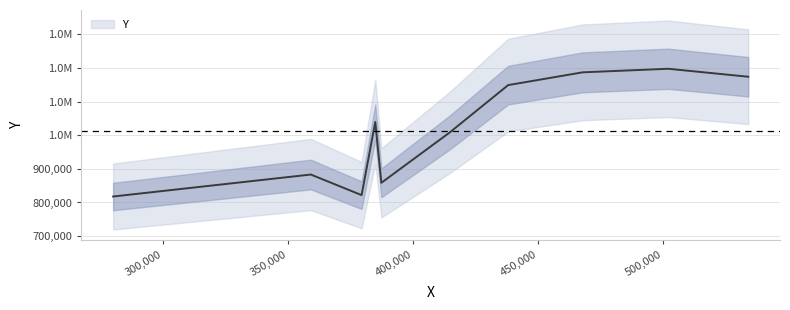

What is the sum of all values?

10137667